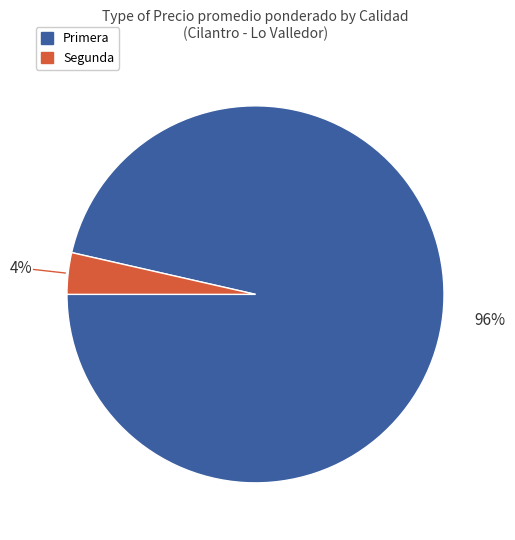

Is there a majority slice in this chart?

Yes